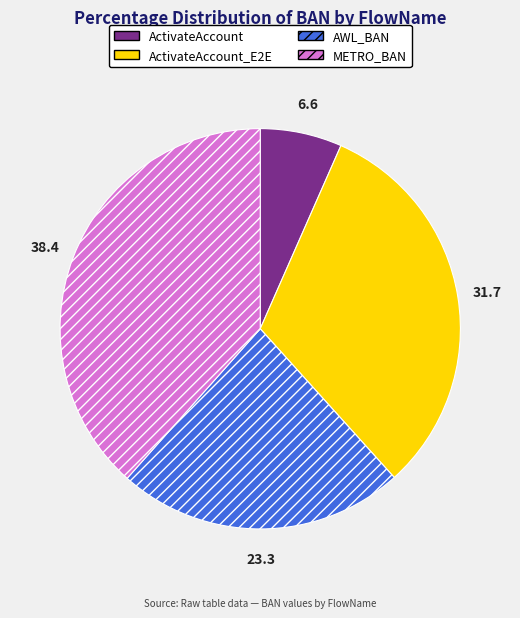

Which category has the biggest portion of the pie?

METRO_BAN